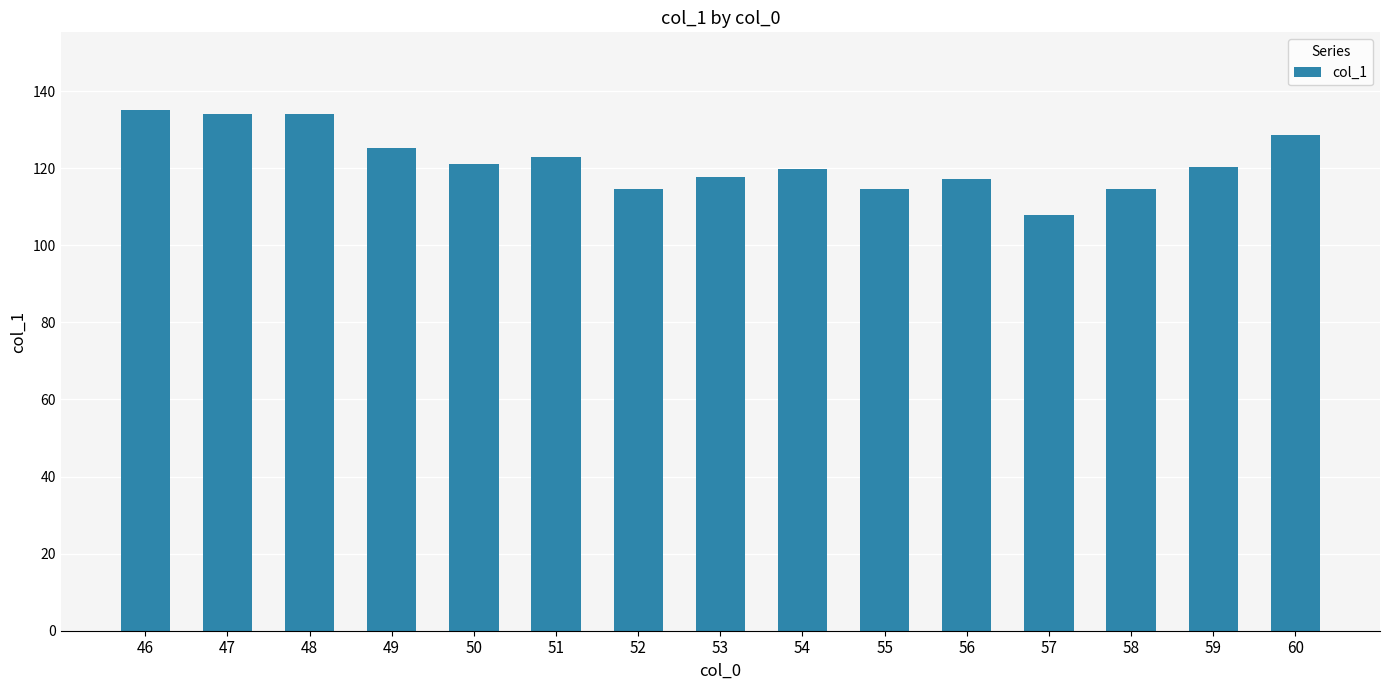

What value does the data have at 50?

121.1